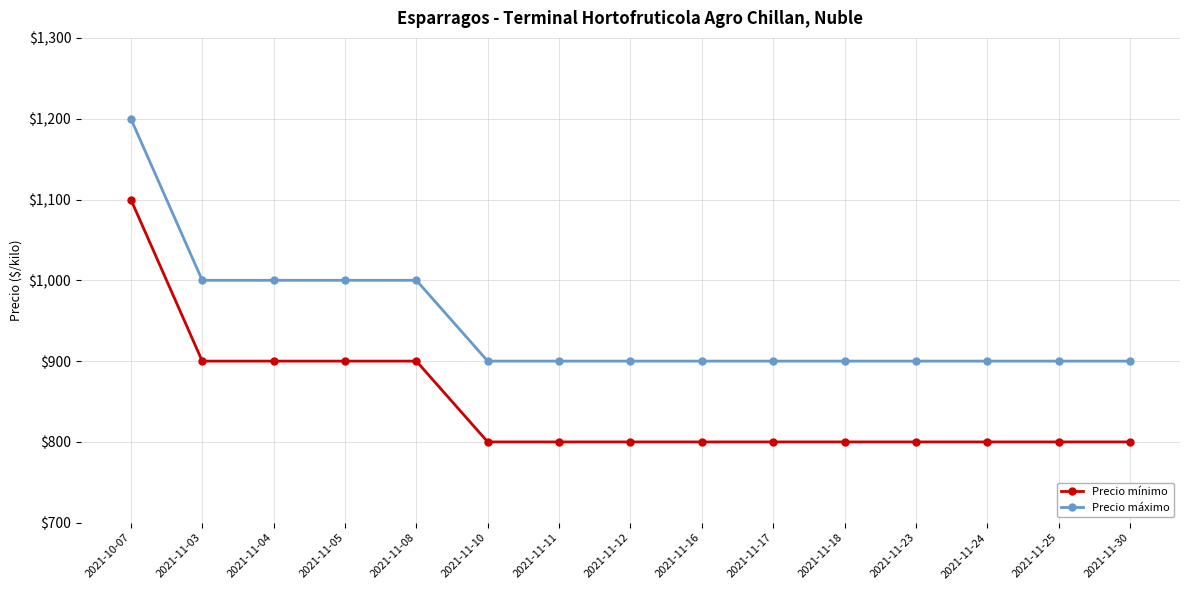

What is the value of the Precio mínimo point at the 13th from the left?

800